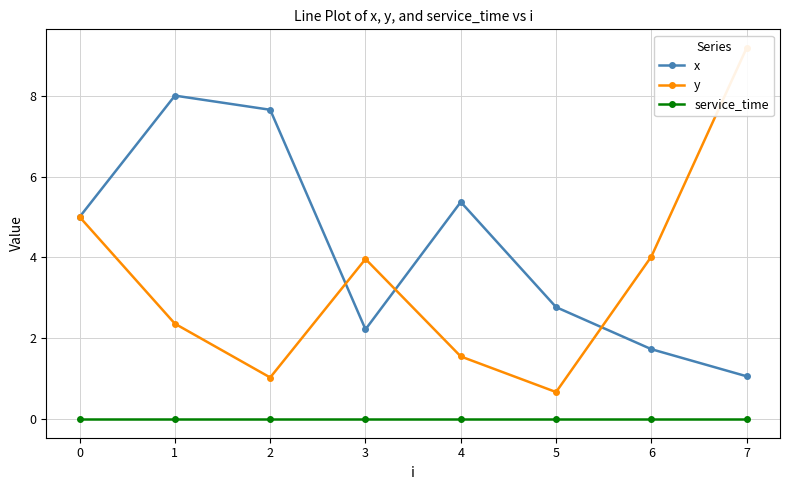

Which series has the widest spread of values?

y